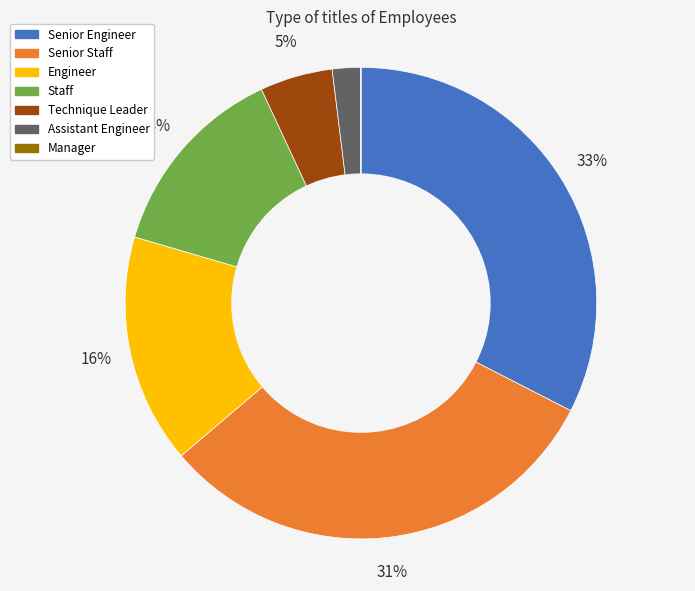

To the nearest percent, what is the difference between the Assistant Engineer and Staff slice percentages?

12%